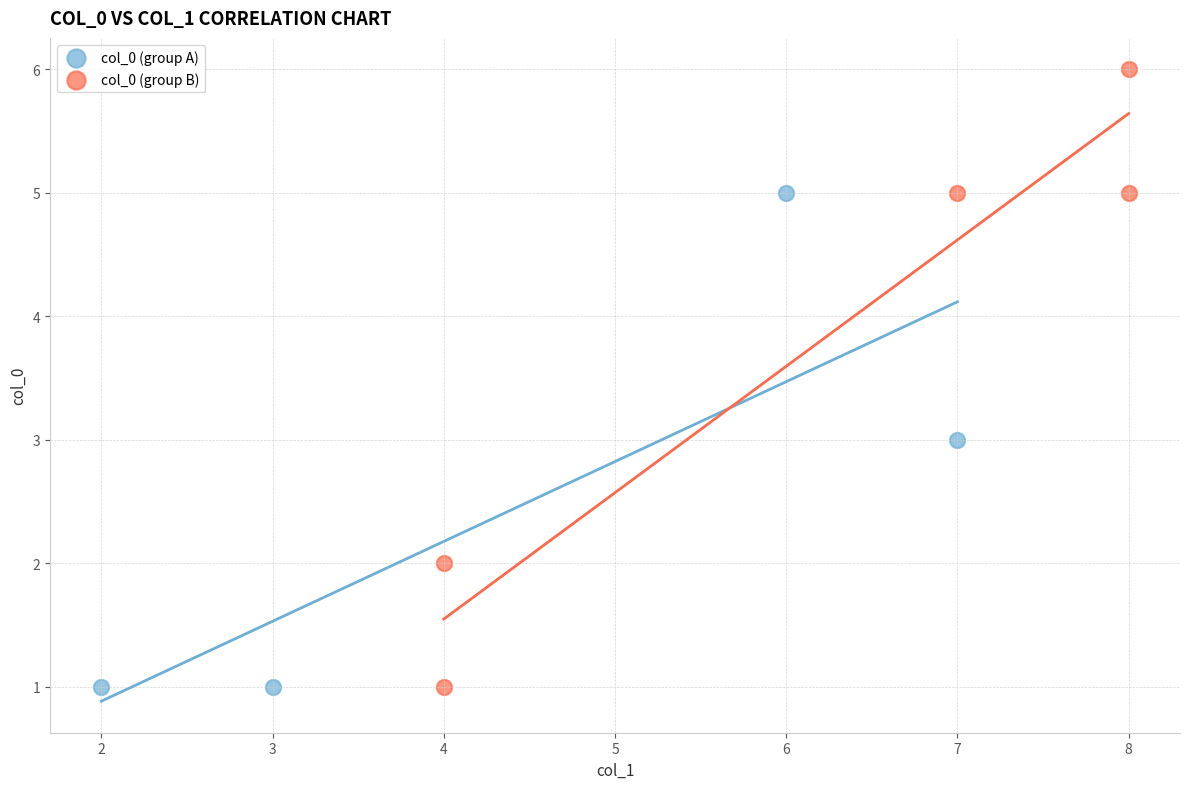

Which series reaches the maximum Y coordinate?

col_0 (group B)